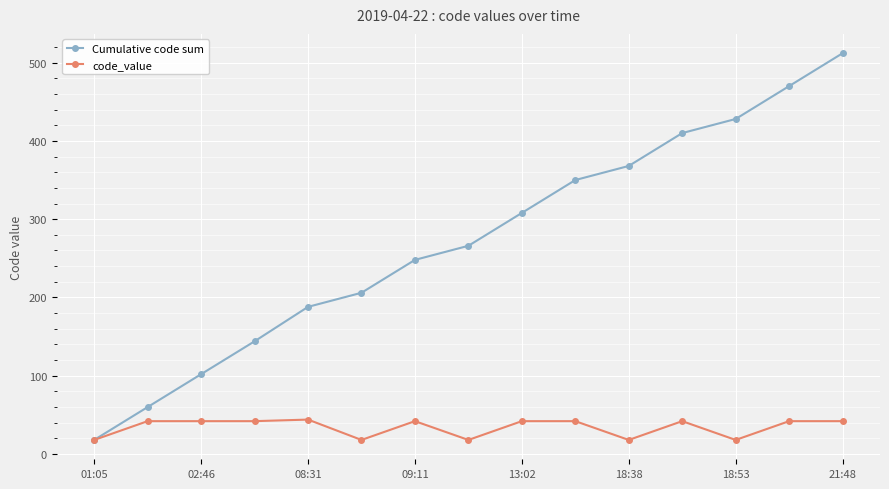

What are all the series names shown in the legend?

Cumulative code sum, code_value